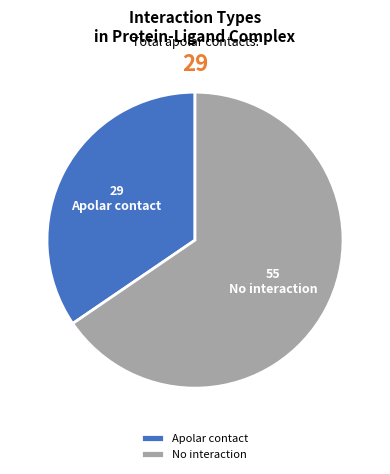

Which slice is the largest?

No interaction